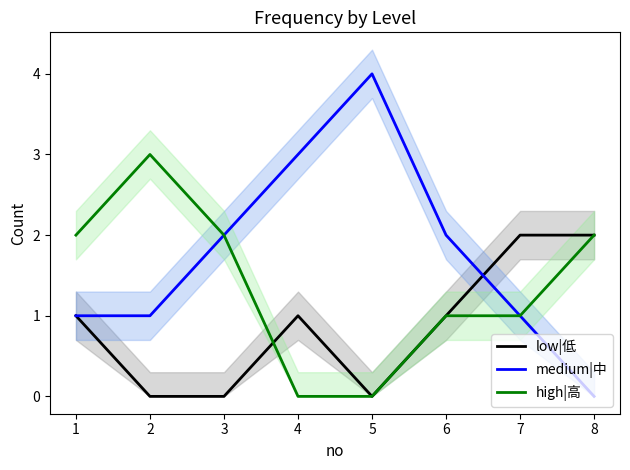

Does the chart display data point markers on the line(s)?

No